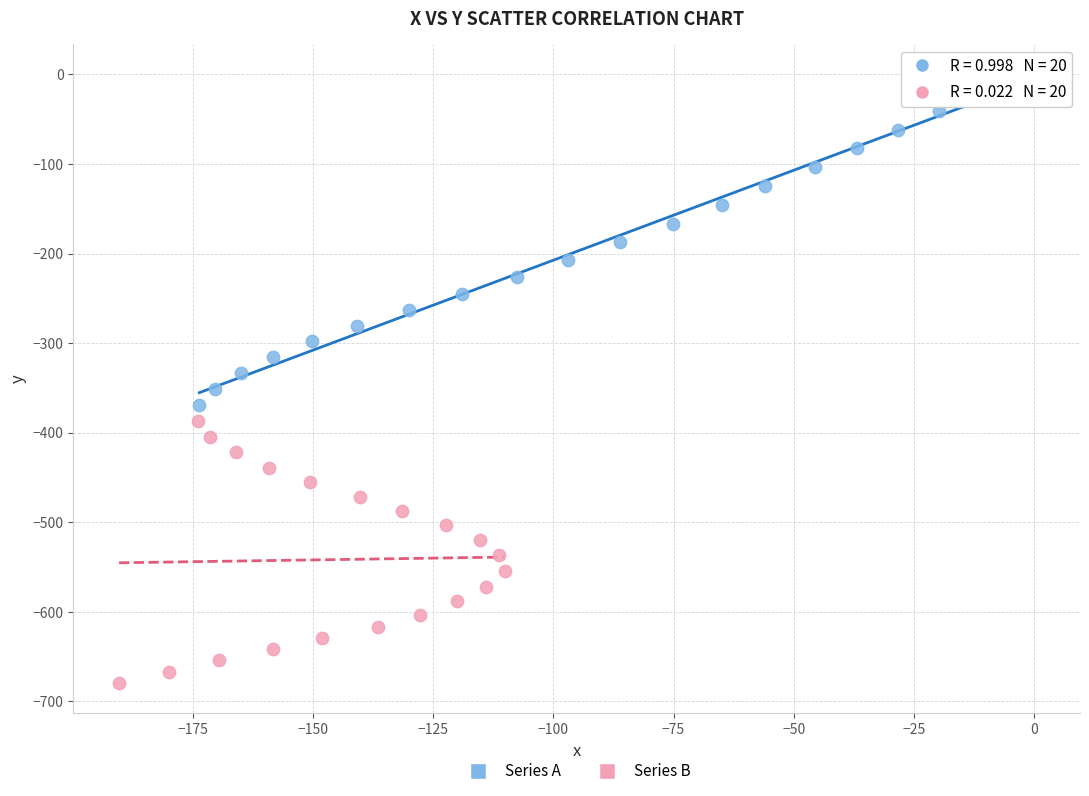

Which series has the widest spread of Y values?

Series A